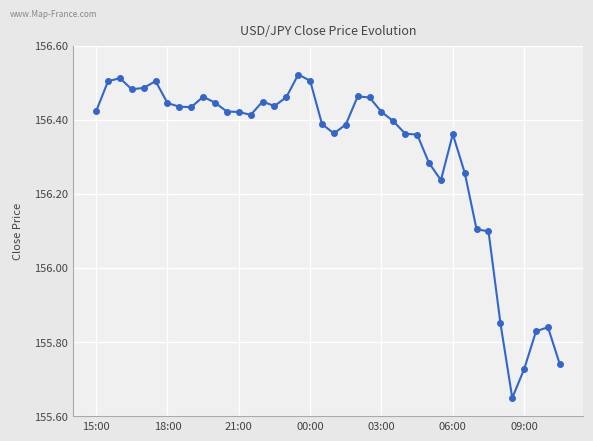

What is the difference between the maximum and second lowest values?

0.8